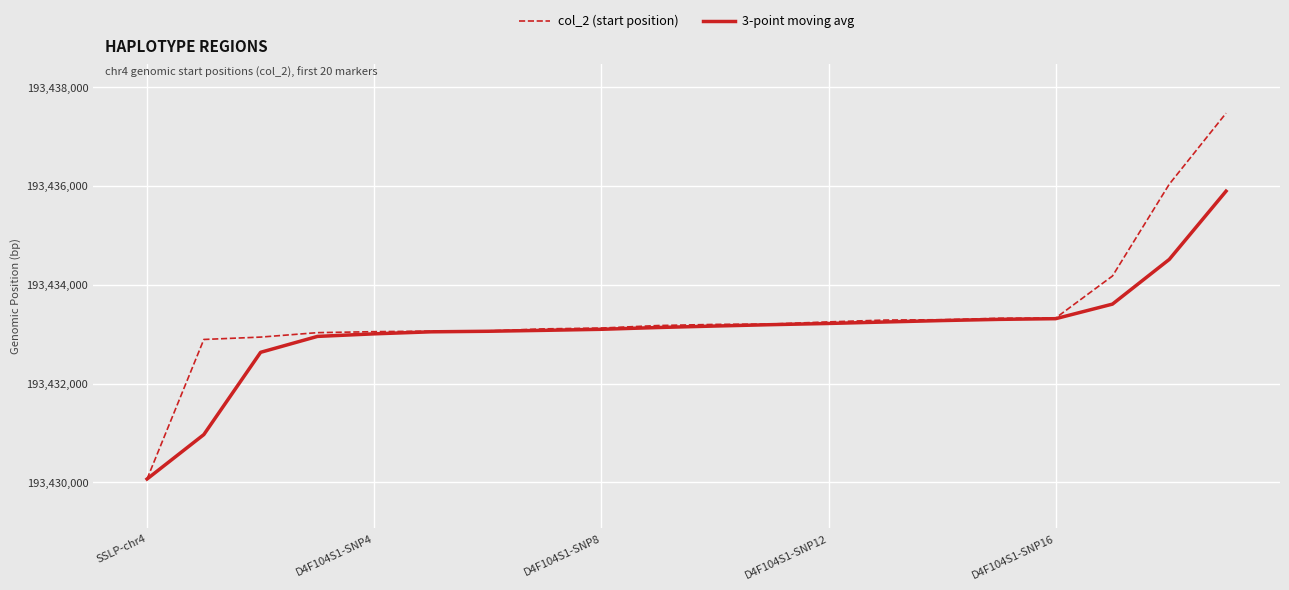

Which series has the largest range (max minus min)?

col_2 (start position)